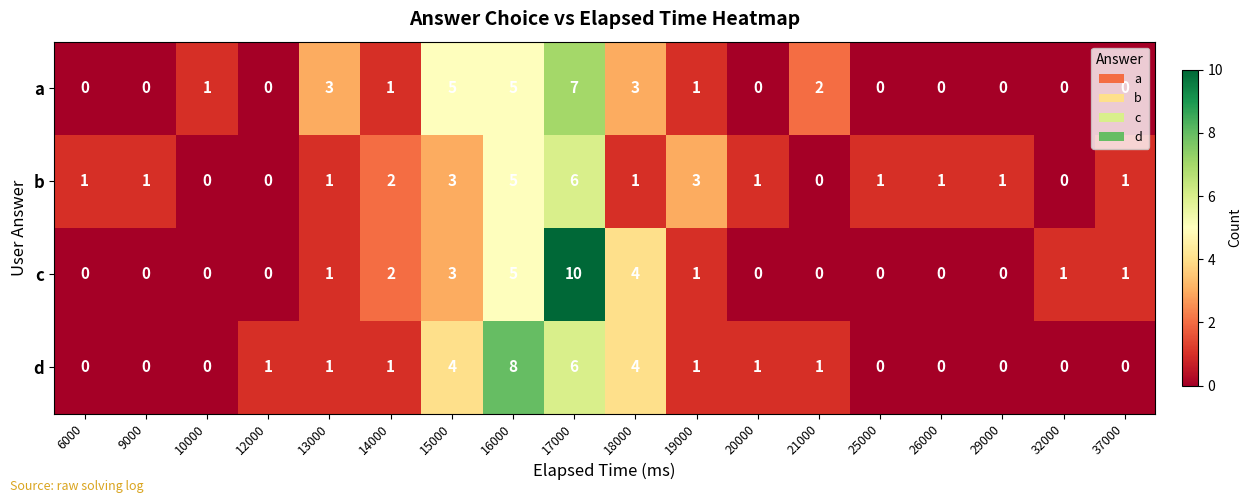

What is the sum of all b values?

28